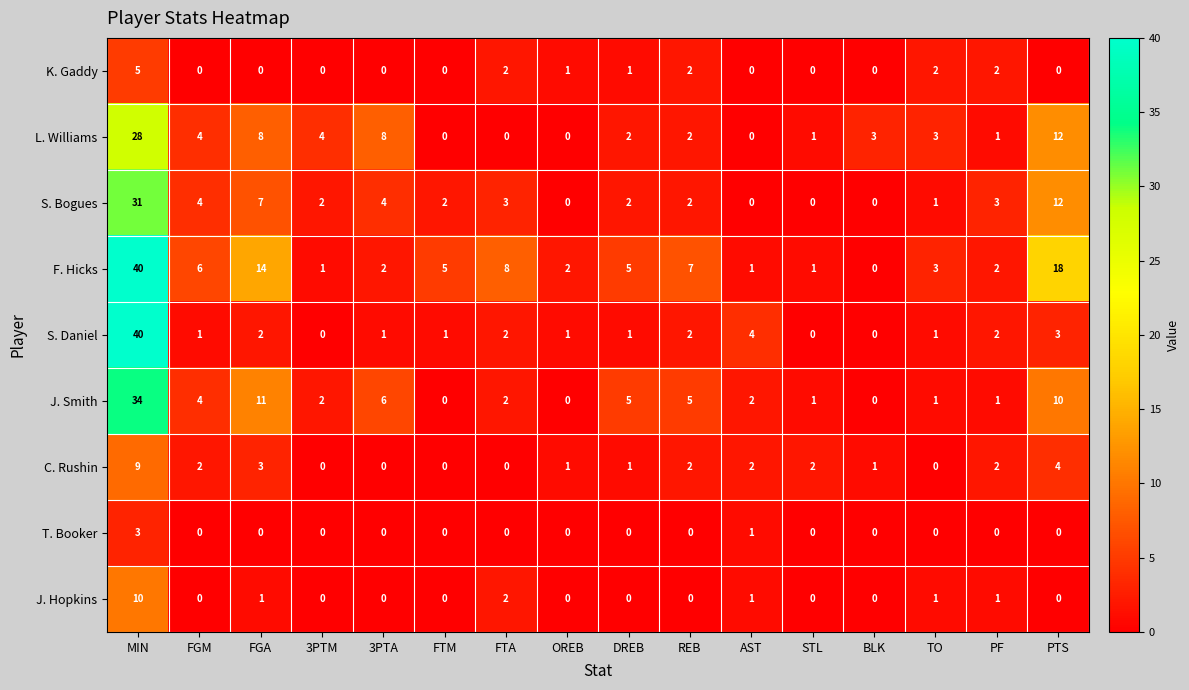

How many K. Gaddy values are between 0 and 2?

15